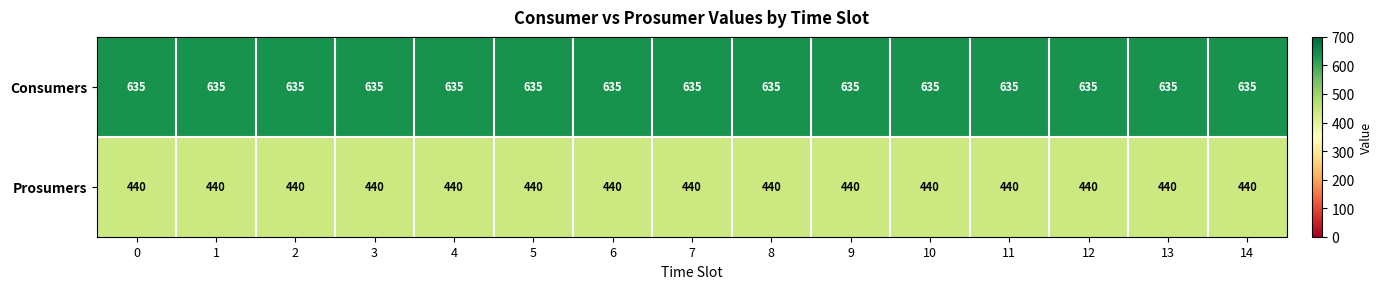

What is the difference between the highest and lowest values at 12?

195